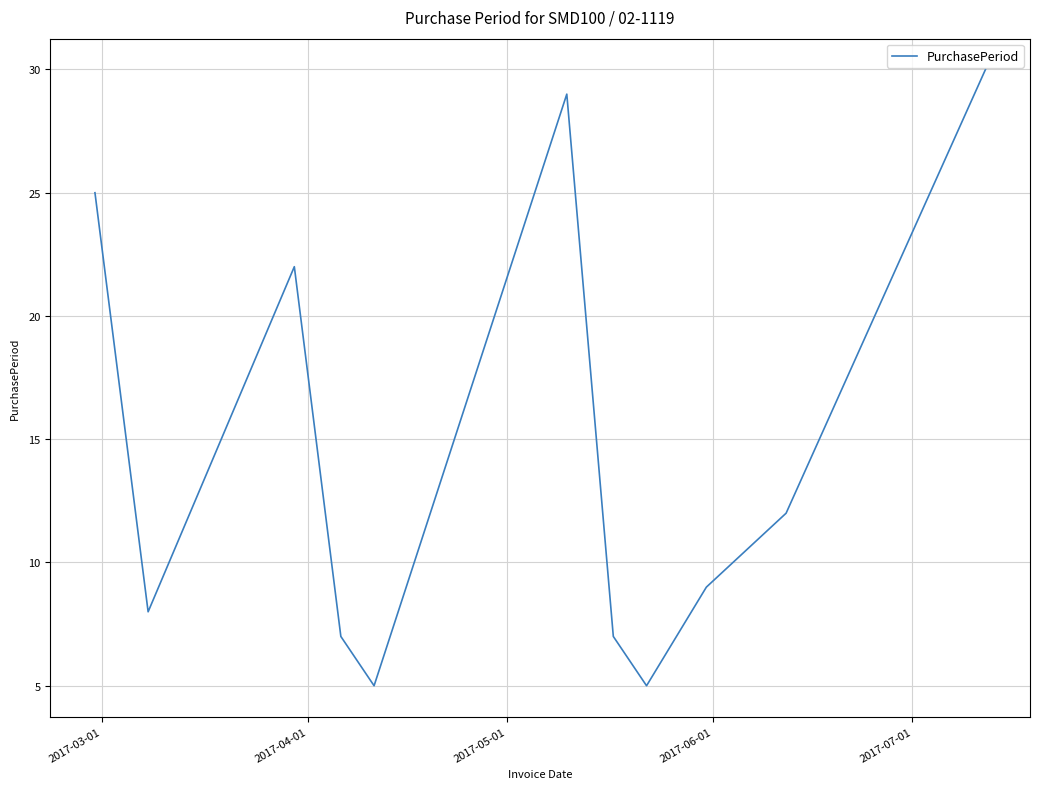

What is the difference between the maximum and minimum values?

25